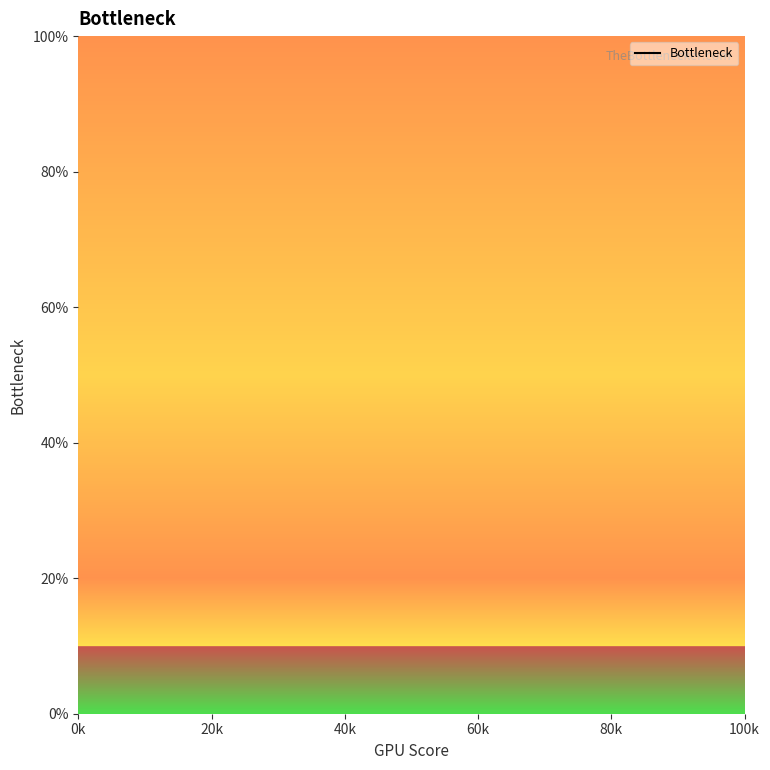

Between 20k and 0k, which is larger?

0k